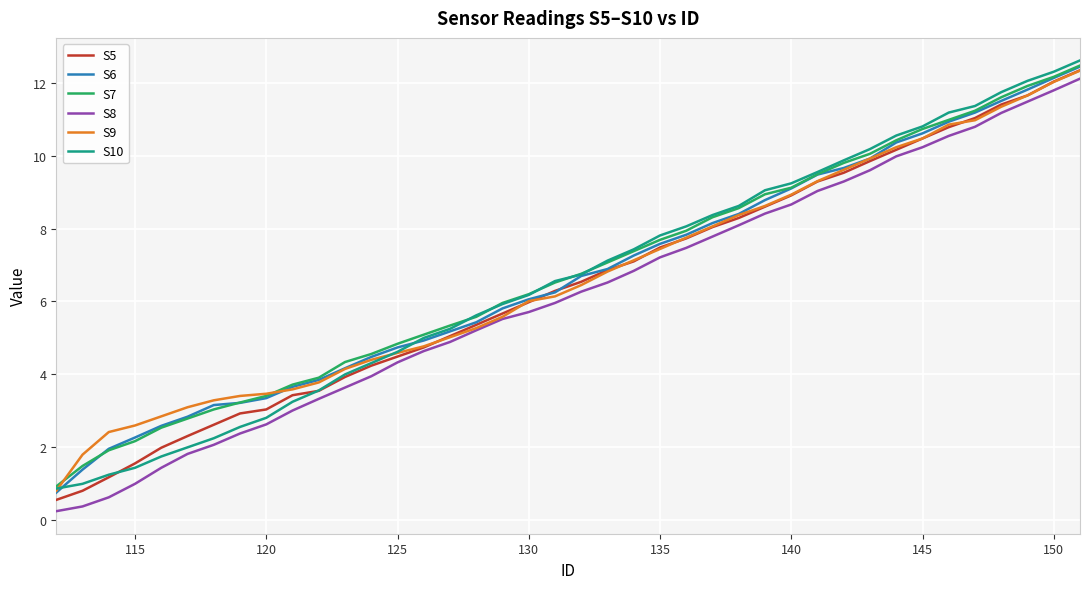

Which series has the largest range (max minus min)?

S8